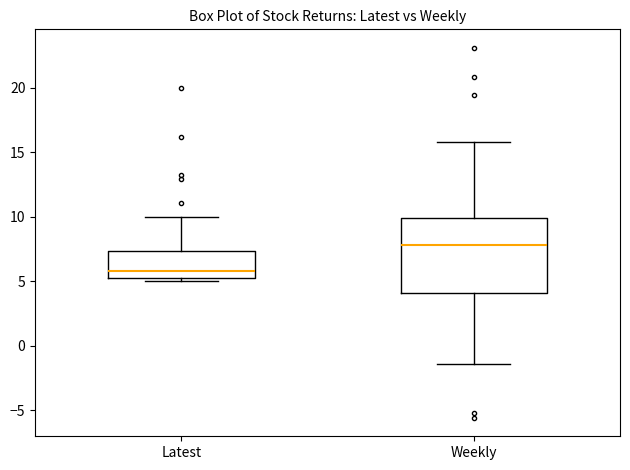

Where does the median line of the box for Latest sit on the y-axis? The values are not printed on the chart, so give them approximately, as read against the axis.

6.0